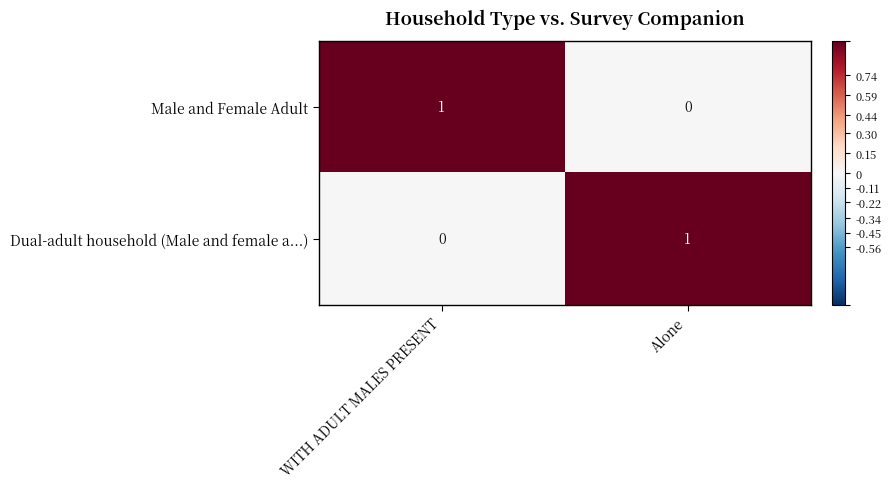

How many values in the Dual-adult household (Male and female a...) series are below 1?

1